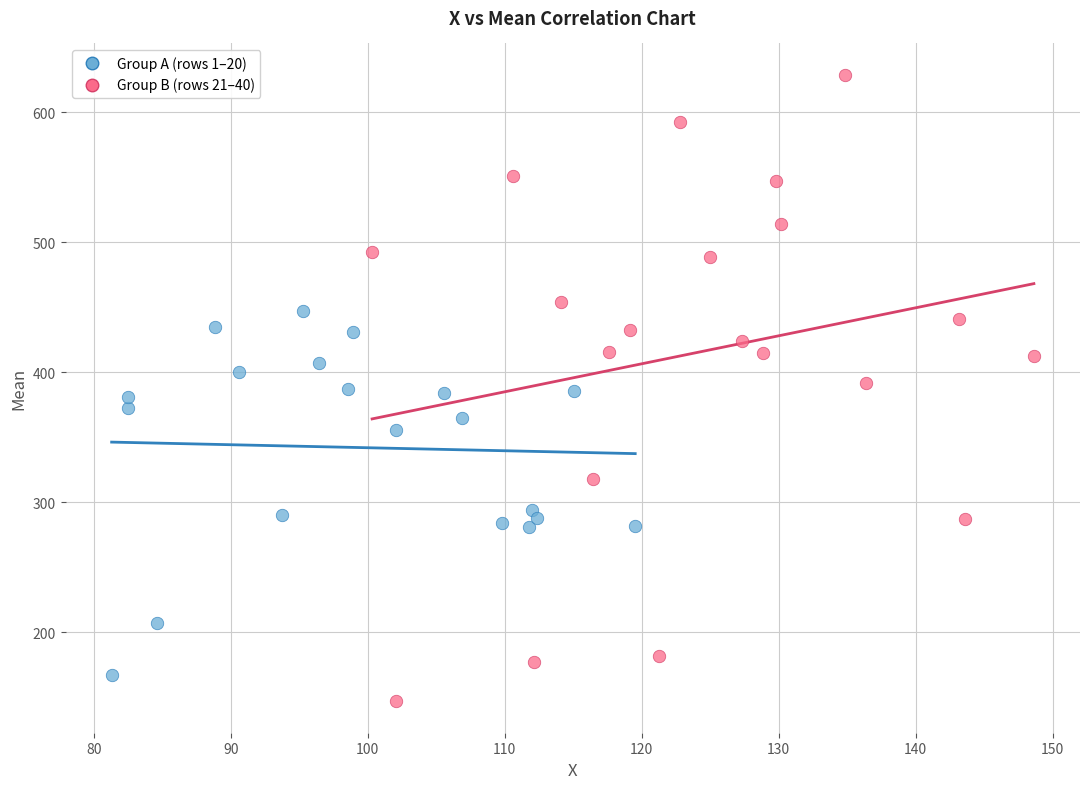

Which series reaches the maximum Y coordinate?

Group B (rows 21–40)